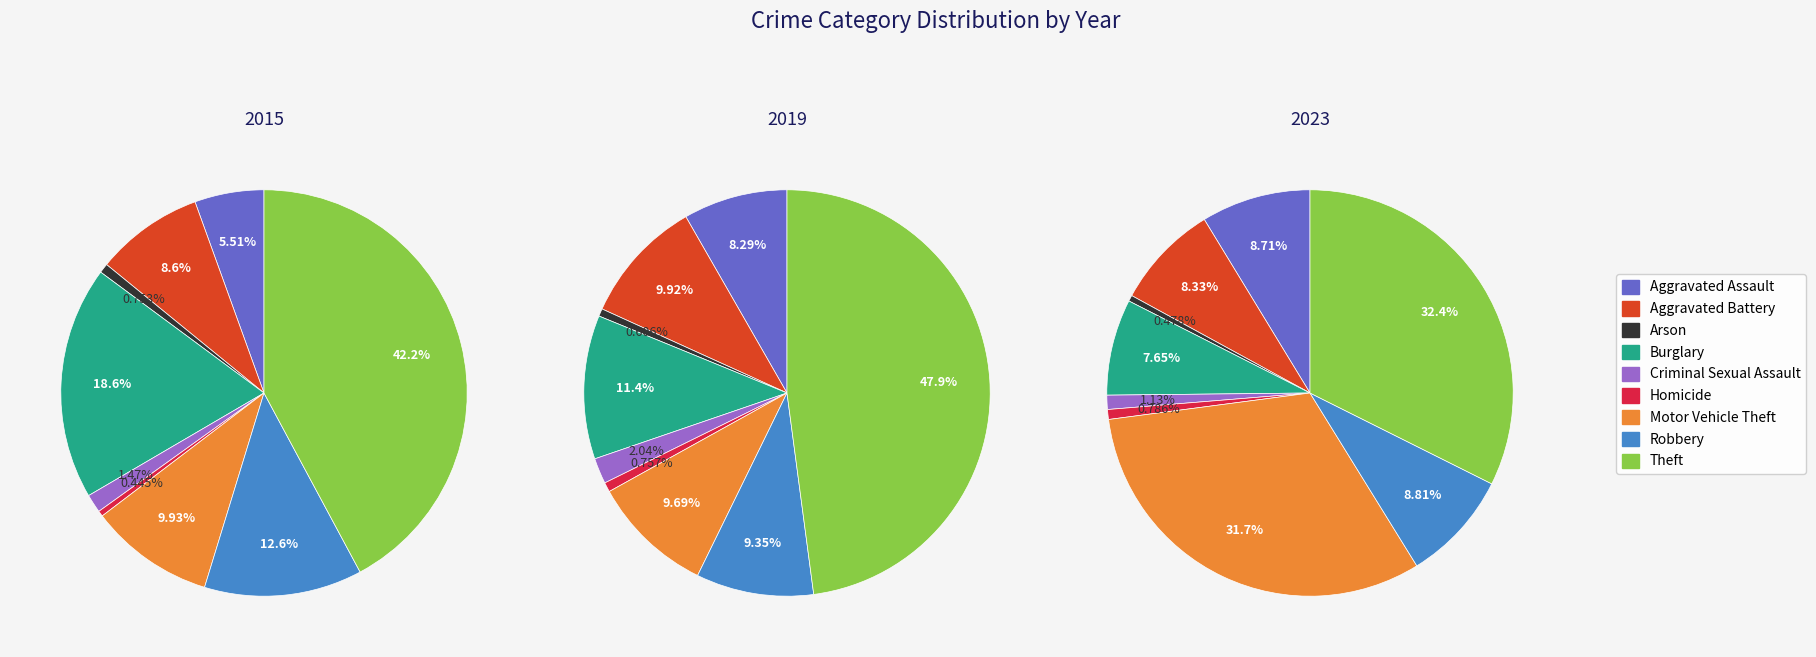

Which category has the biggest portion of the pie?

Theft